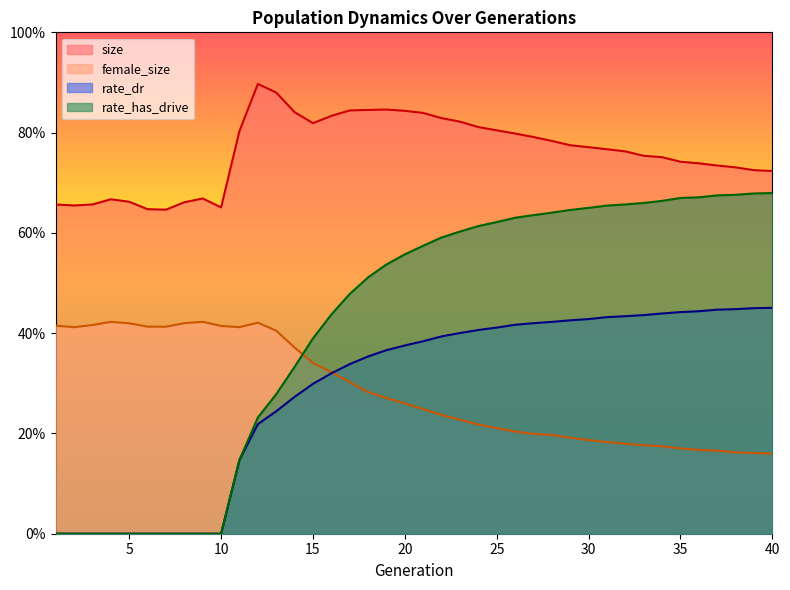

At which category is the sum across all series the highest?

23